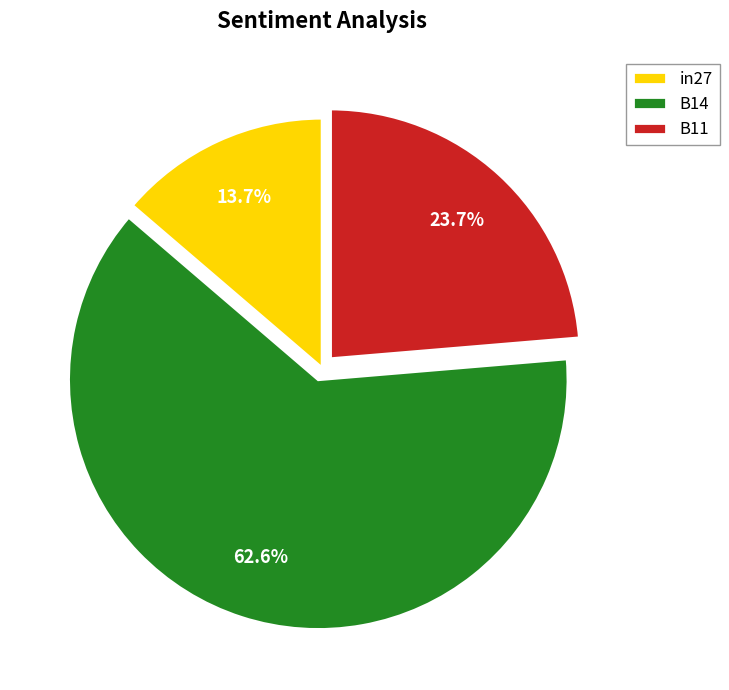

To the nearest percent, what percentage of the pie is B11?

24%